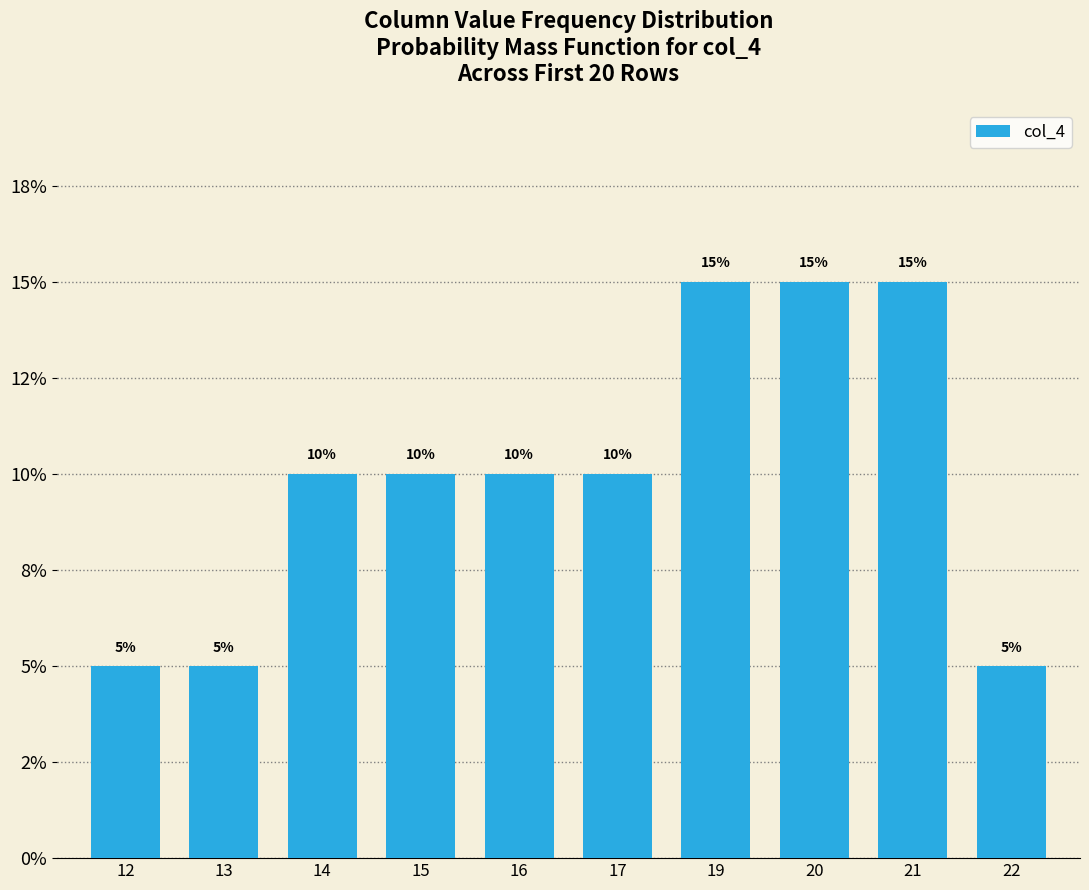

Does the chart contain any negative values?

No